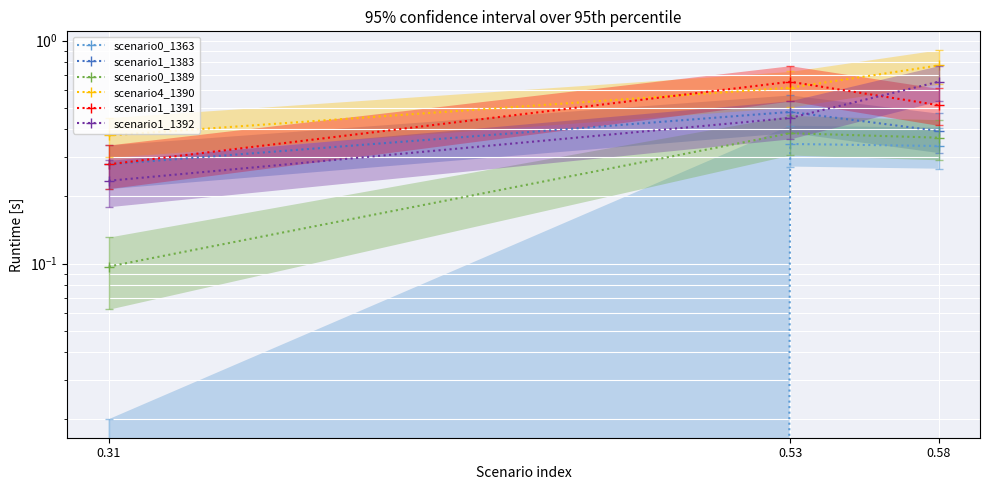

Is it true that scenario4_1390 equals 0.8 at 0.58?

True